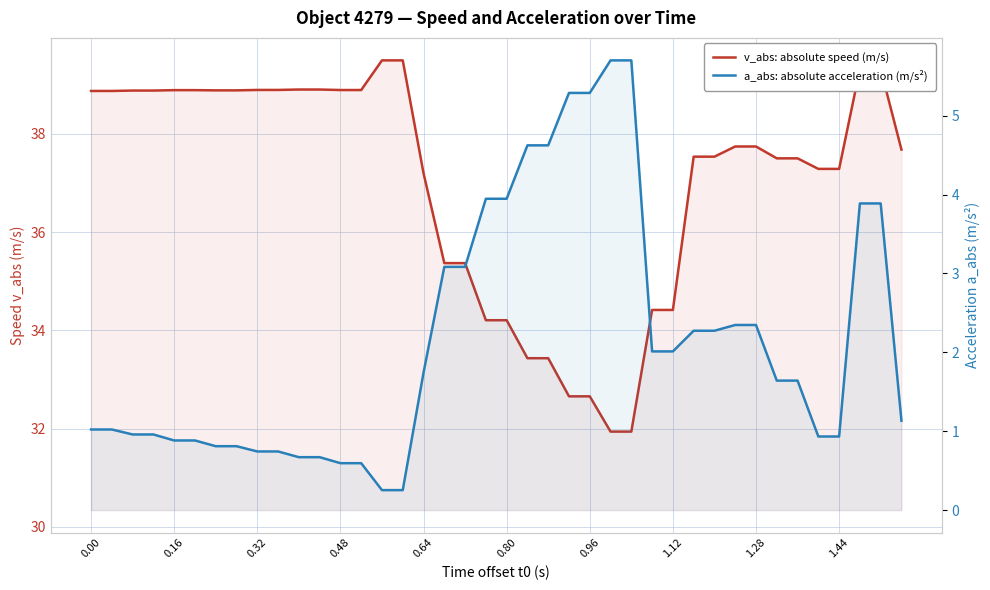

True or false: v_abs: absolute speed (m/s) and a_abs: absolute acceleration (m/s²) cross at least once.

False